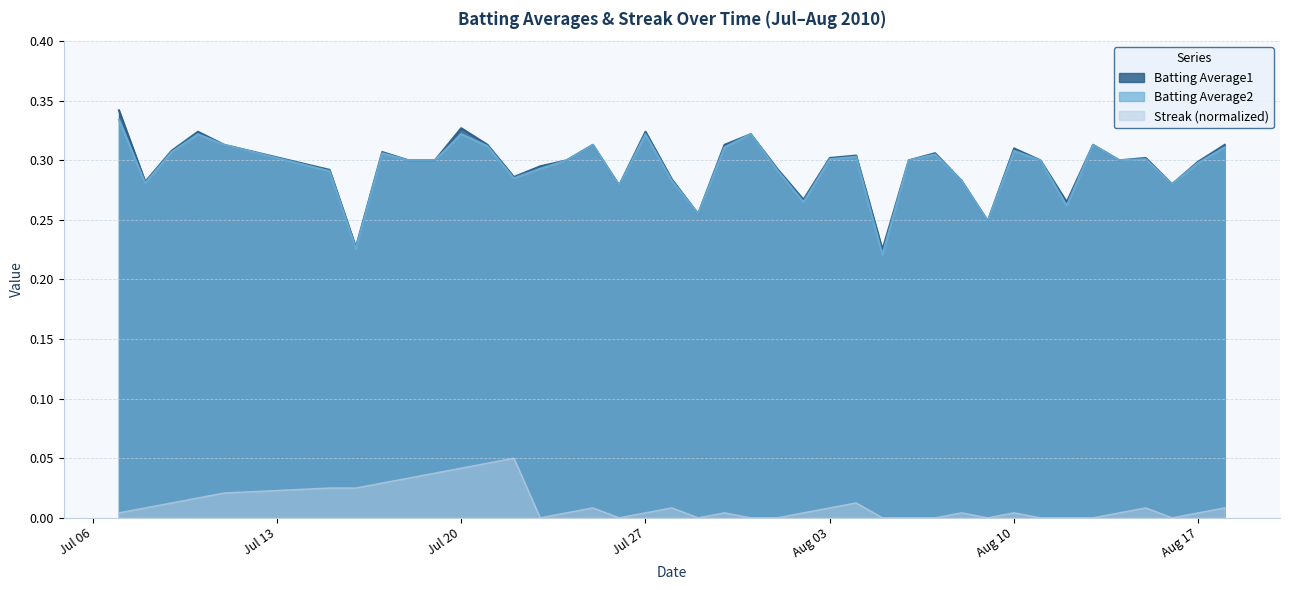

How many interior local valleys does the Batting Average1 series have?

11